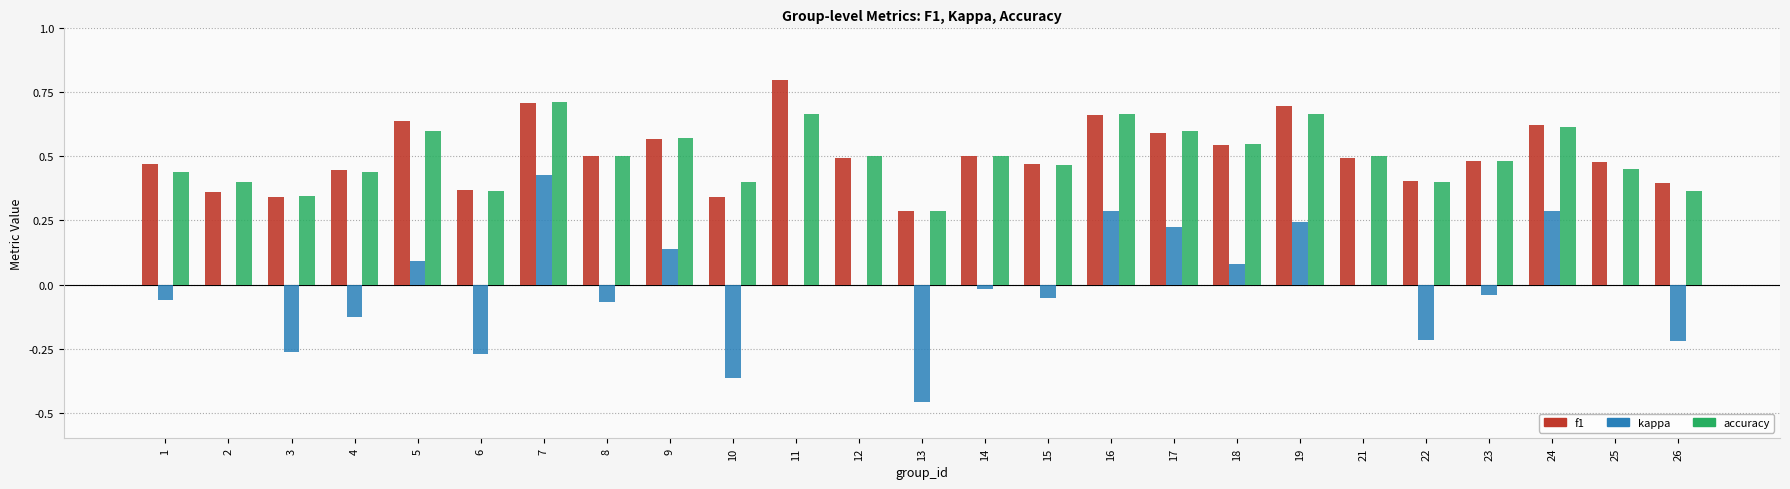

What is the sum of all f1 values?

12.7